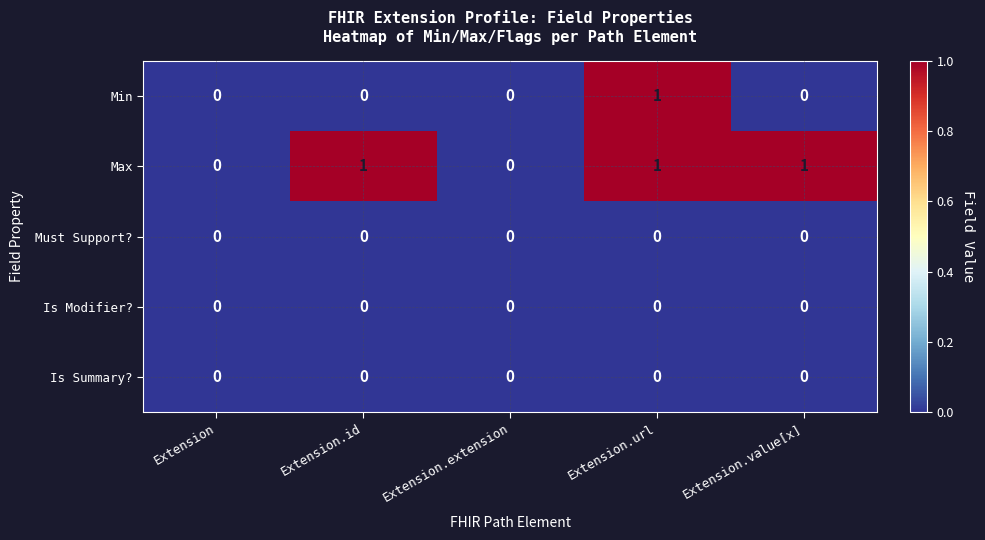

The Must Support? series shows 0 at Extension.id. True or false?

True